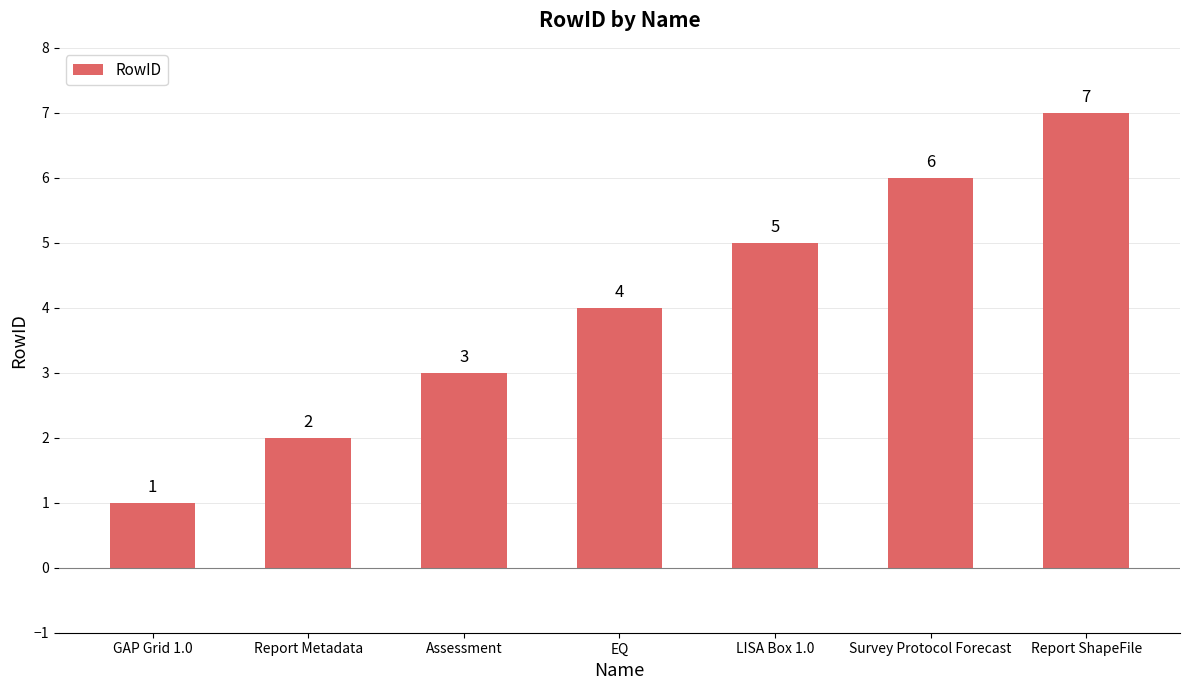

How many data points are less than 4?

3